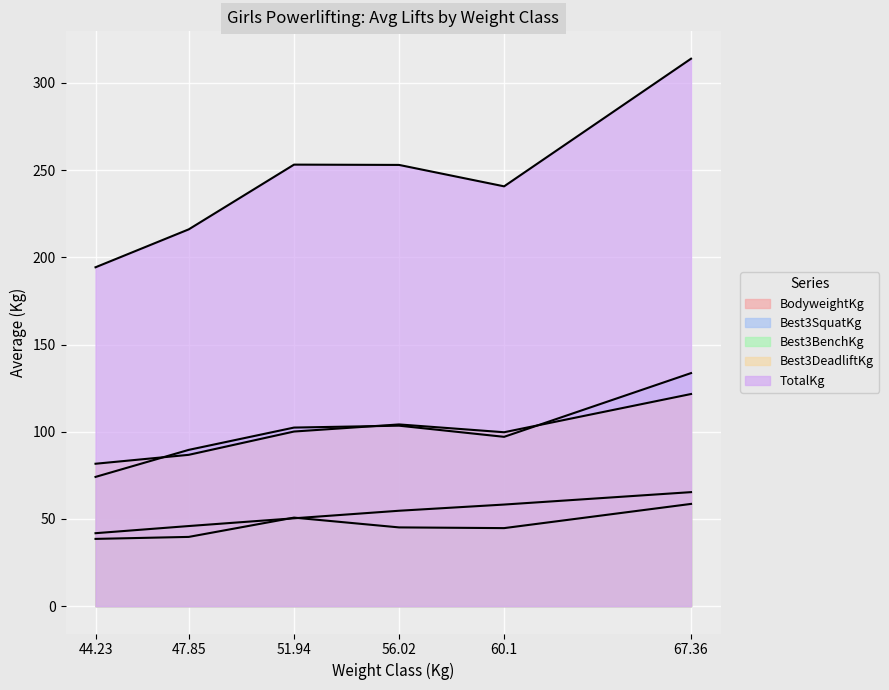

Is the value of BodyweightKg at 47.85 greater than the value of TotalKg at 60.1?

No